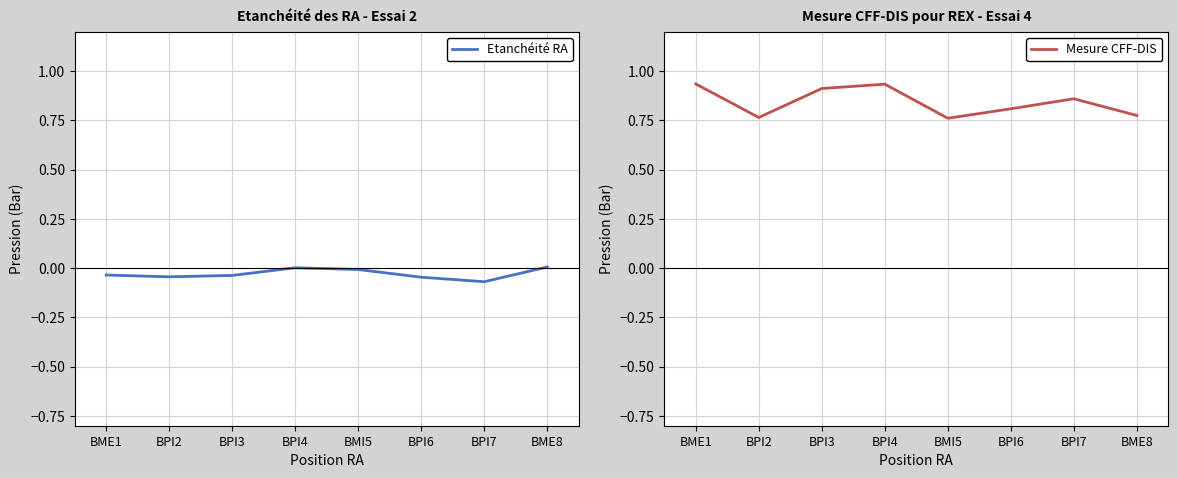

What is the sum of all Mesure CFF-DIS values?

6.8